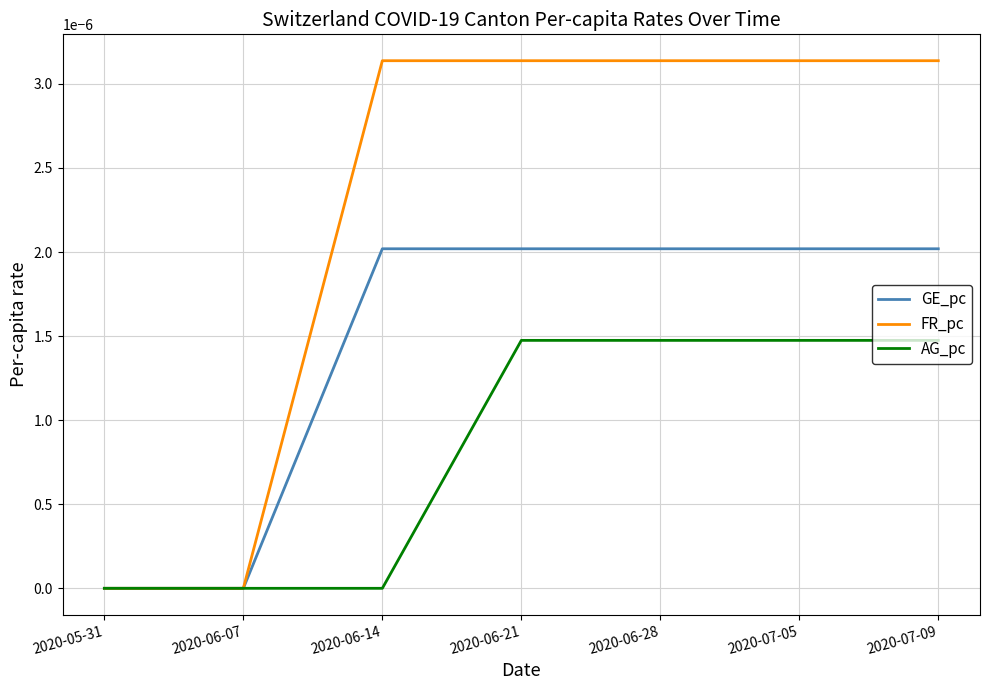

Between 2020-05-31 and 2020-07-09, which series saw the biggest shift?

FR_pc